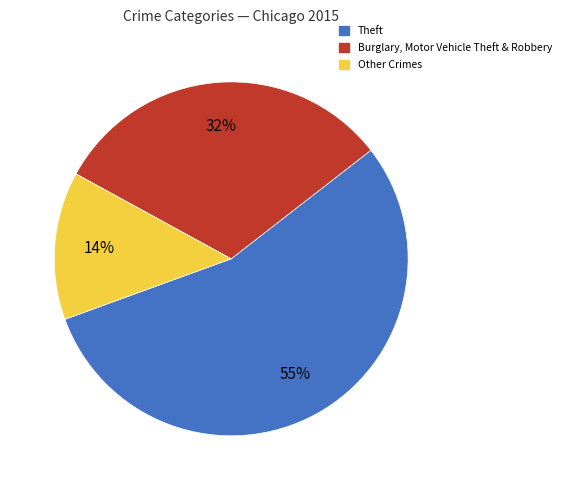

Is it true that Other Crimes is 14% of the pie?

True